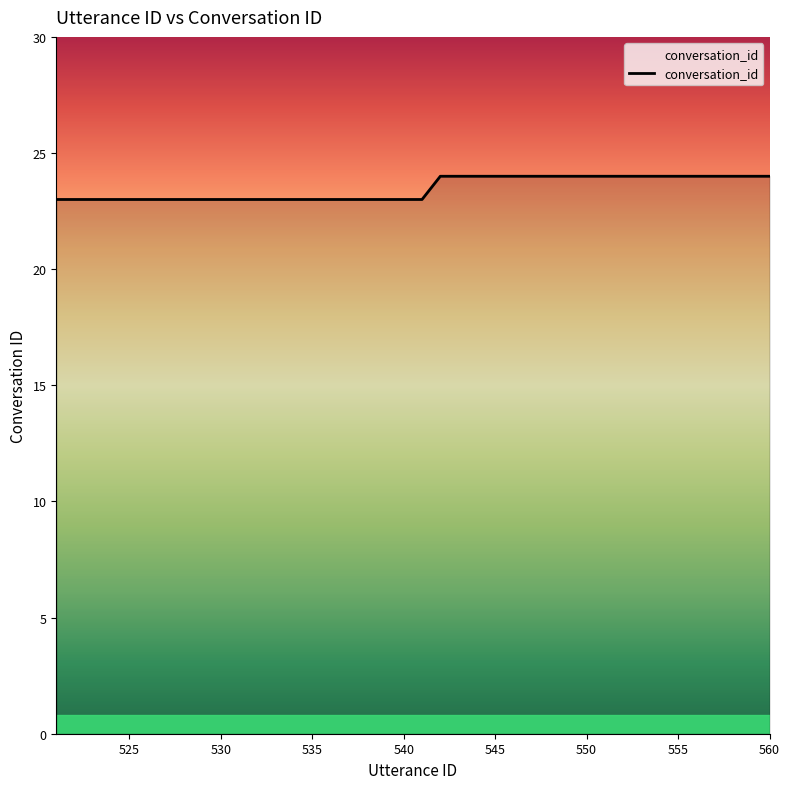

What is the greatest value displayed?

24